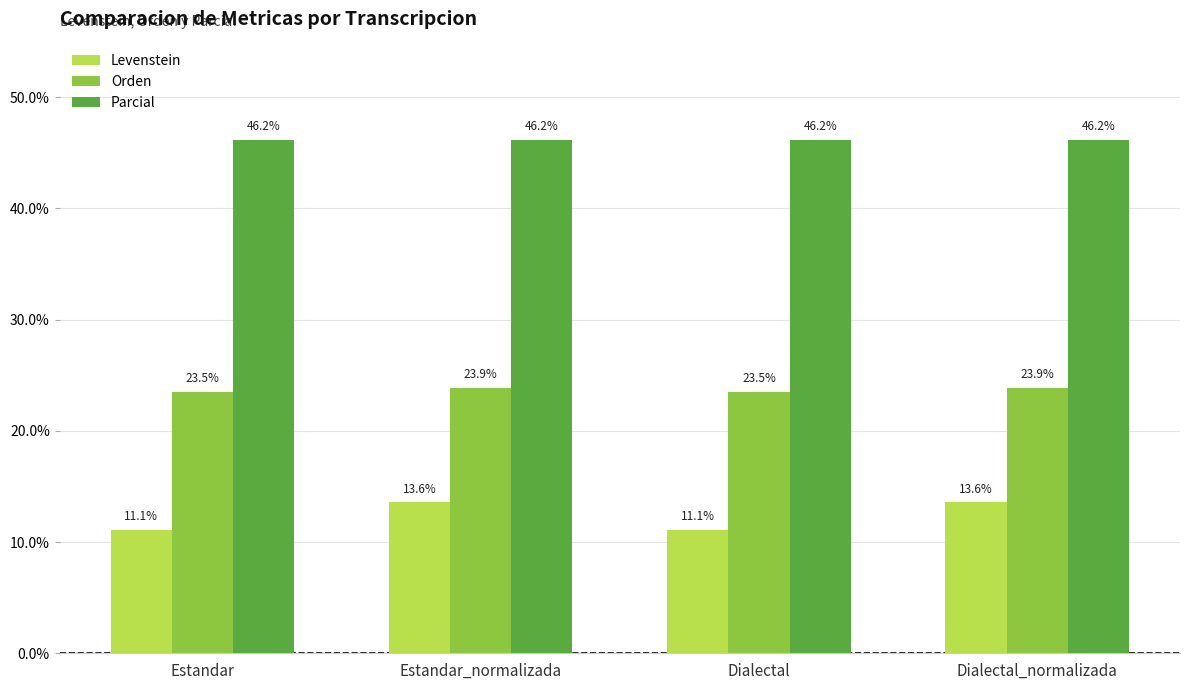

True or false: Levenstein has a value of 11.1 at Dialectal.

True